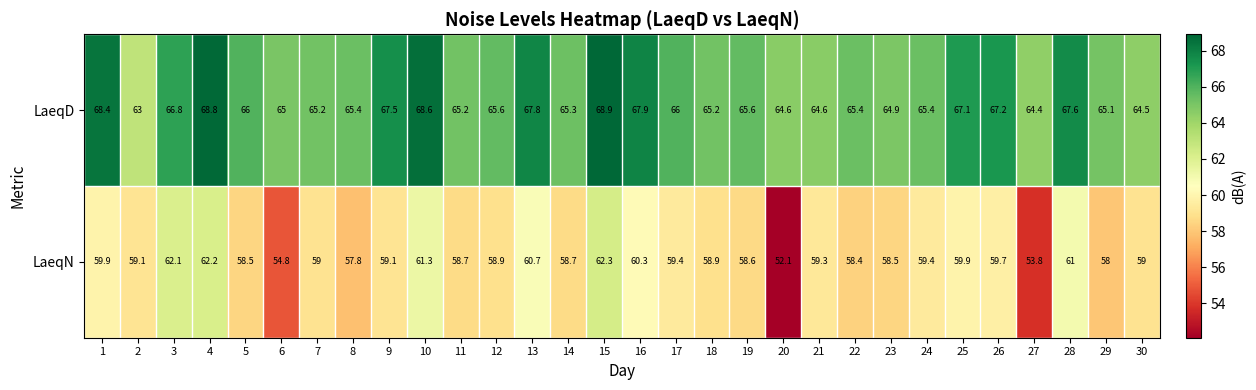

Count the number of categories in the chart.

30